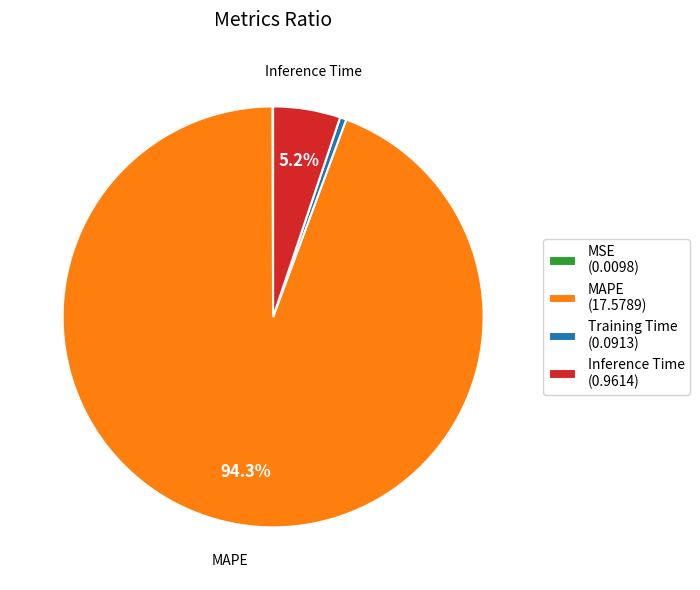

Does any single category account for the majority?

Yes